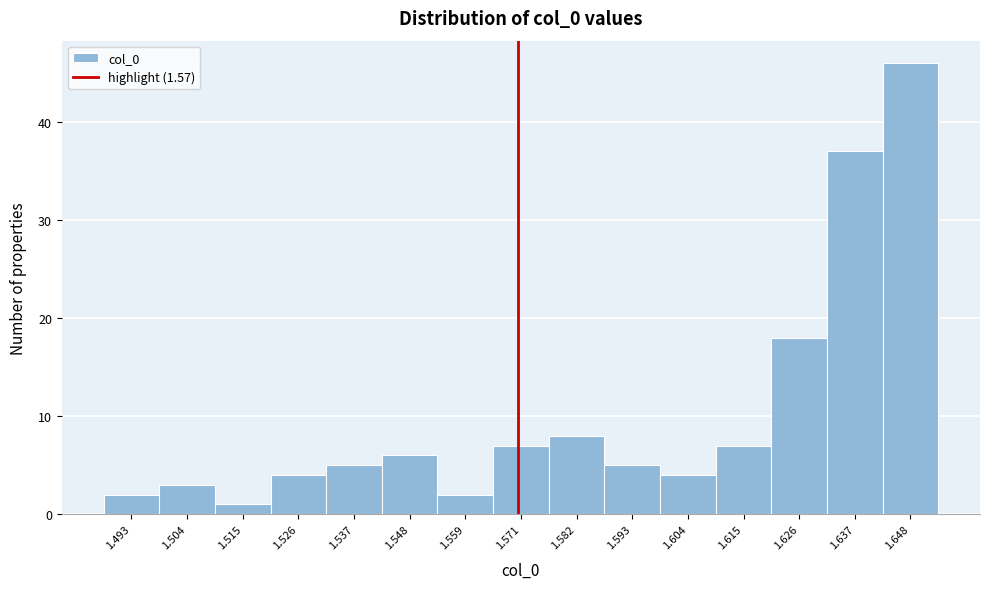

How tall is the bar that spans 1.598 to 1.610 on the x-axis? Neither the bar edges nor the heights are printed on the chart, so give them approximately, as read against the axes.

4